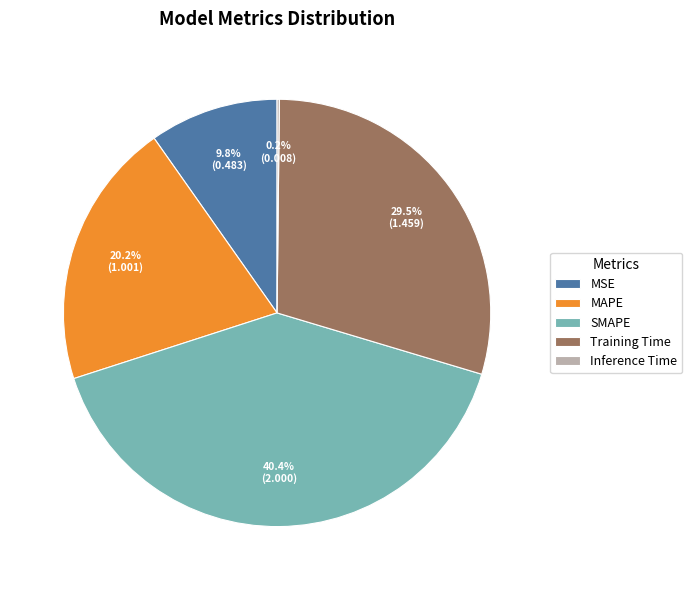

Does Training Time represent more than half of the total?

No